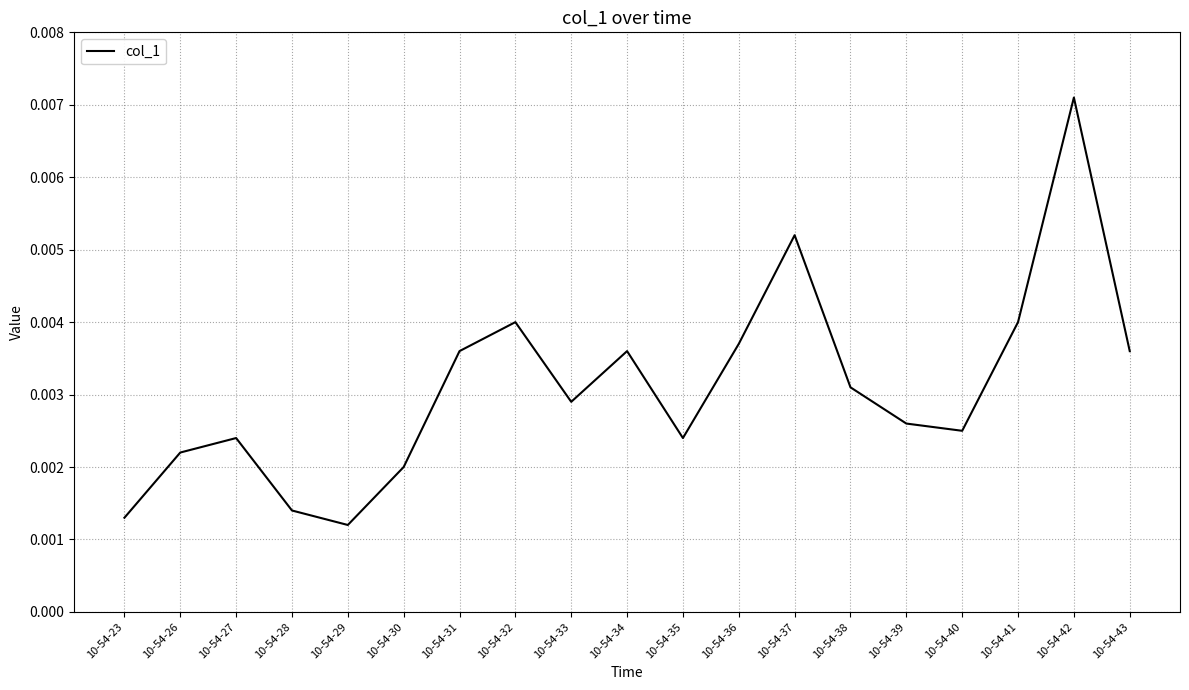

At which category does the chart reach its peak across all series?

10-54-42